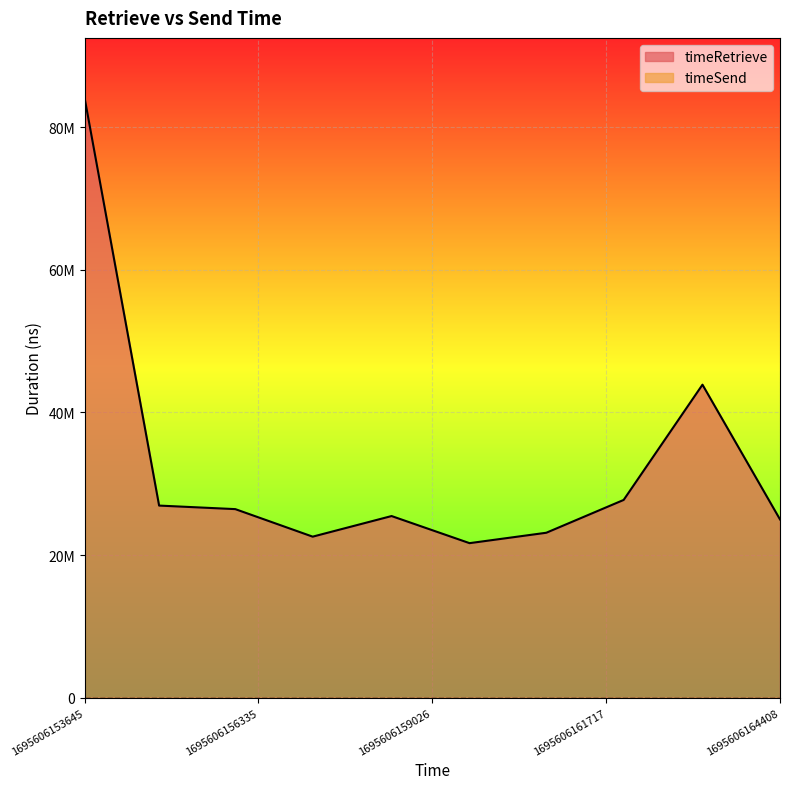

Count the number of categories in the chart.

10